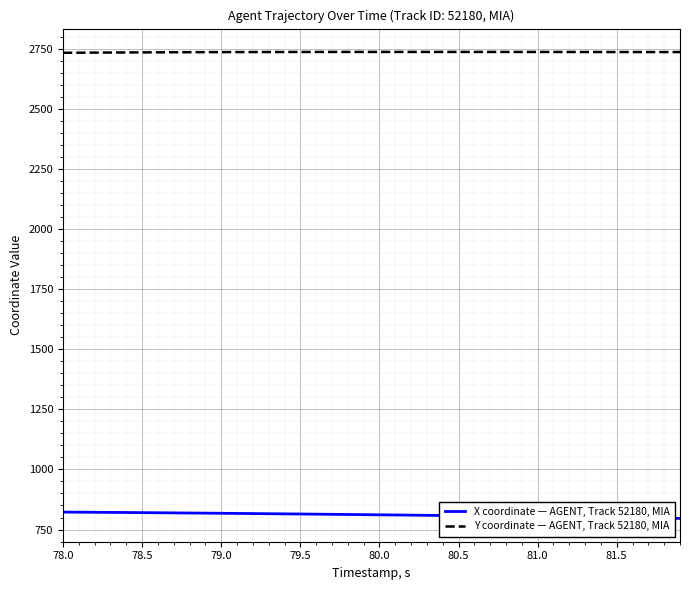

What is the lowest value of the Y coordinate — AGENT, Track 52180, MIA series?

2735.0